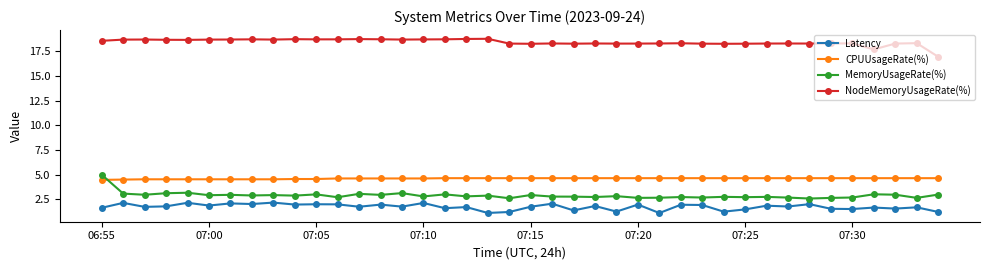

How many values in the NodeMemoryUsageRate(%) series are below 18?

2